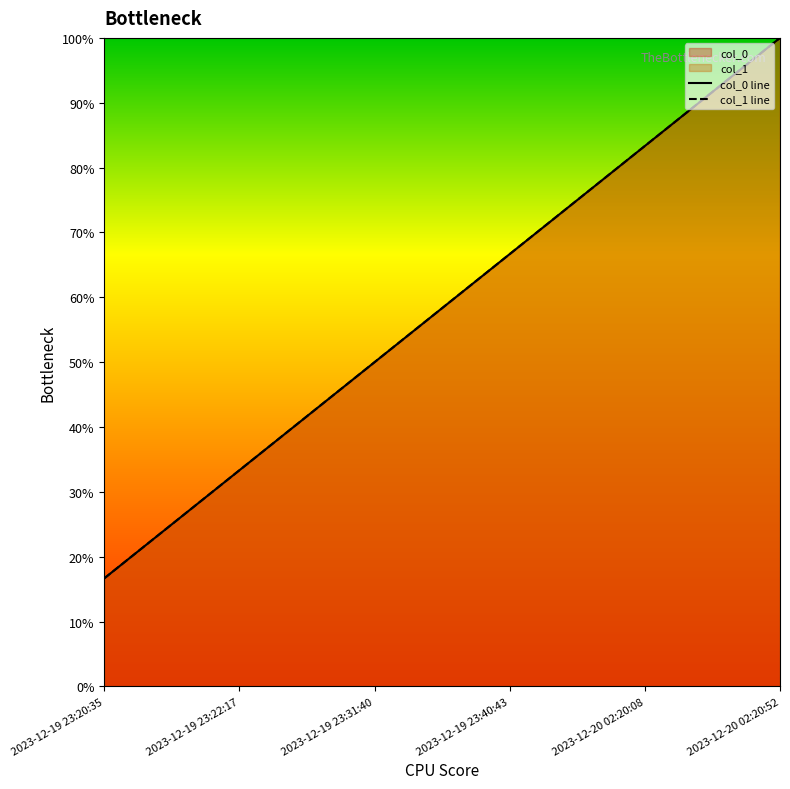

Count the number of data series in this chart.

2